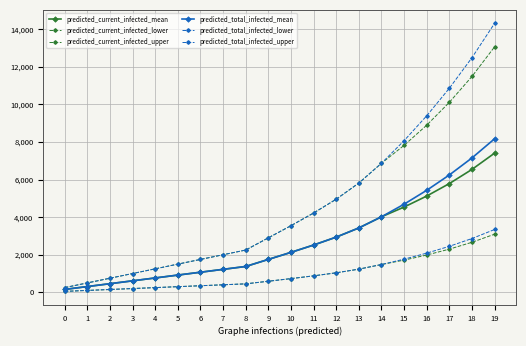

Which series has the largest range (max minus min)?

predicted_total_infected_upper